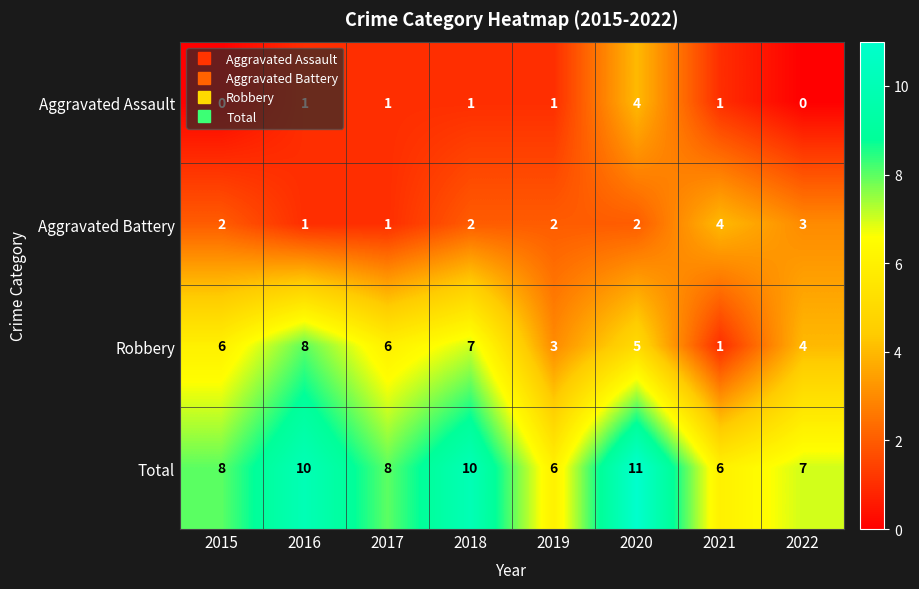

Where is Robbery nearest to the value 4?

2022